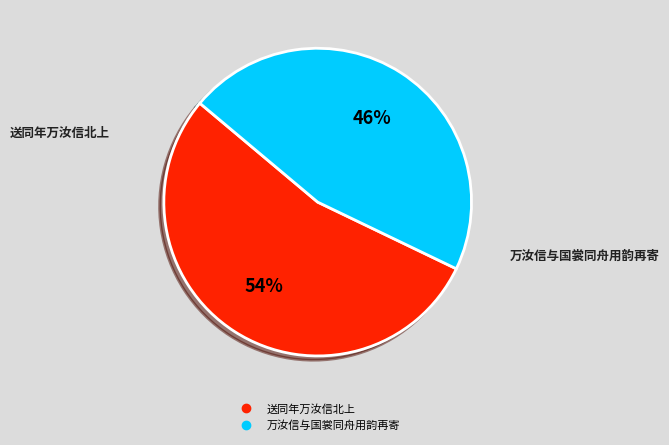

Does 送同年万汝信北上 represent more than half of the total?

Yes